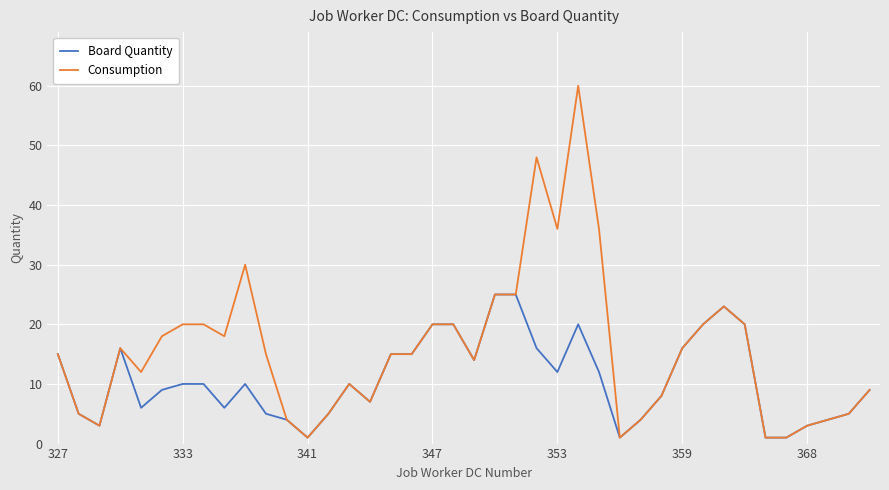

Which series has the widest spread of values?

Consumption